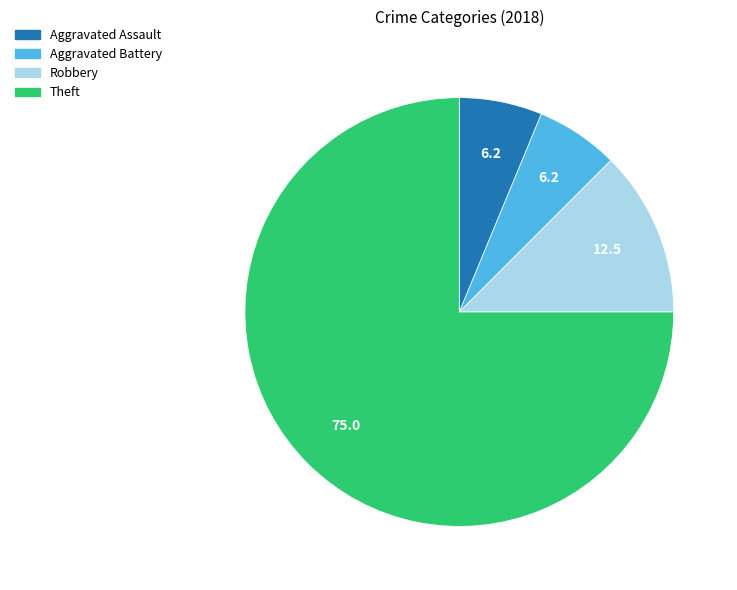

Count the number of slices in the pie.

4